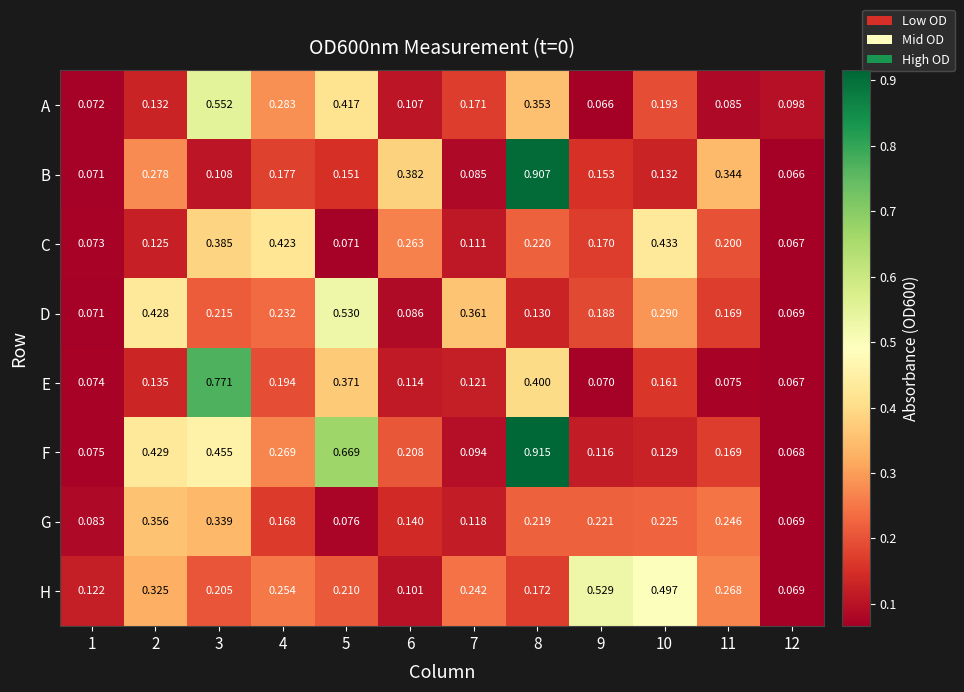

Which series has the largest range (max minus min)?

F